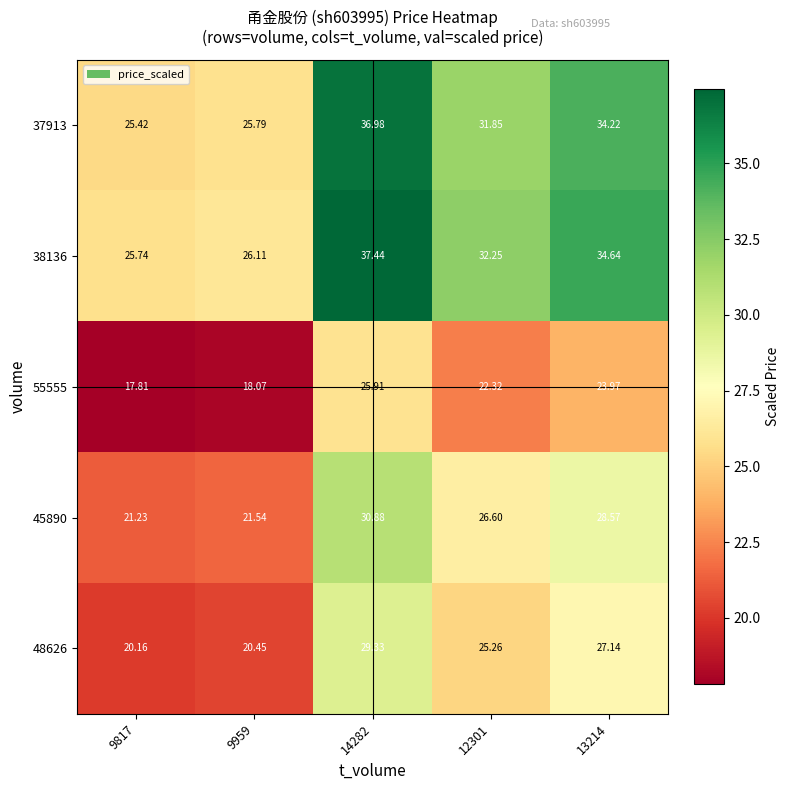

Is the value of 45890 at 9959 greater than the value of 38136 at 9817?

No